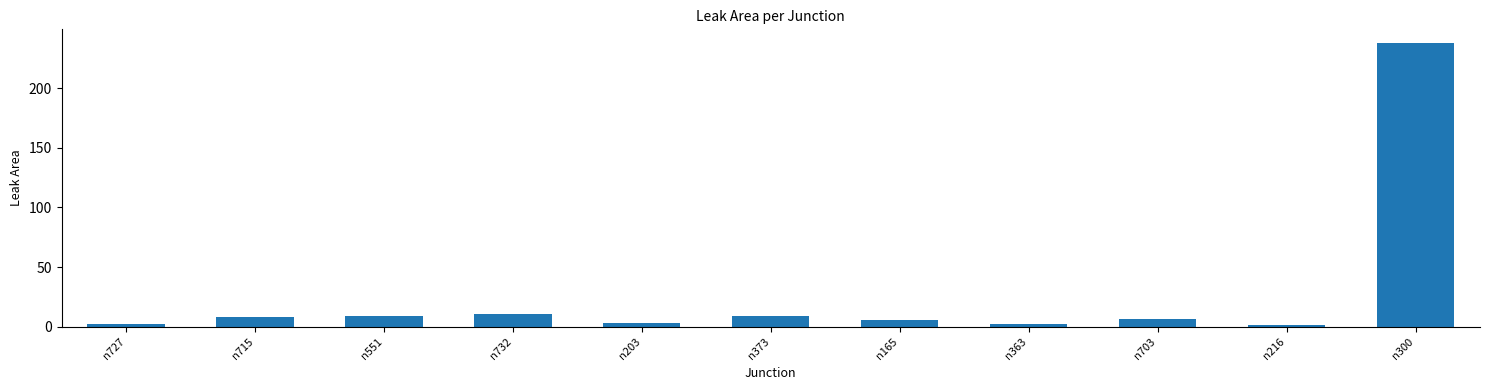

What is the label of the 9th bar from the left?

n703